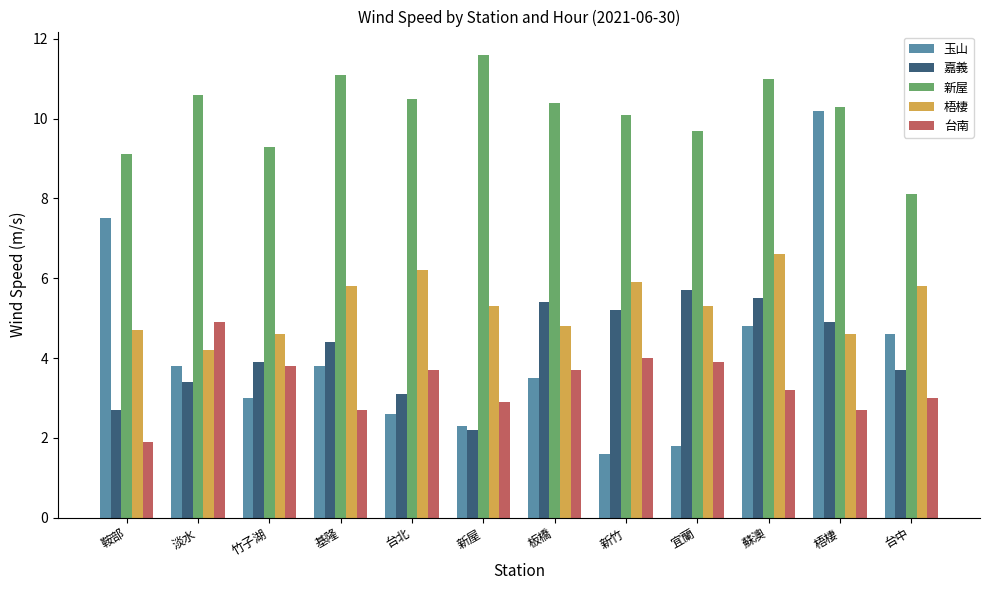

How many series are shown in this chart?

5